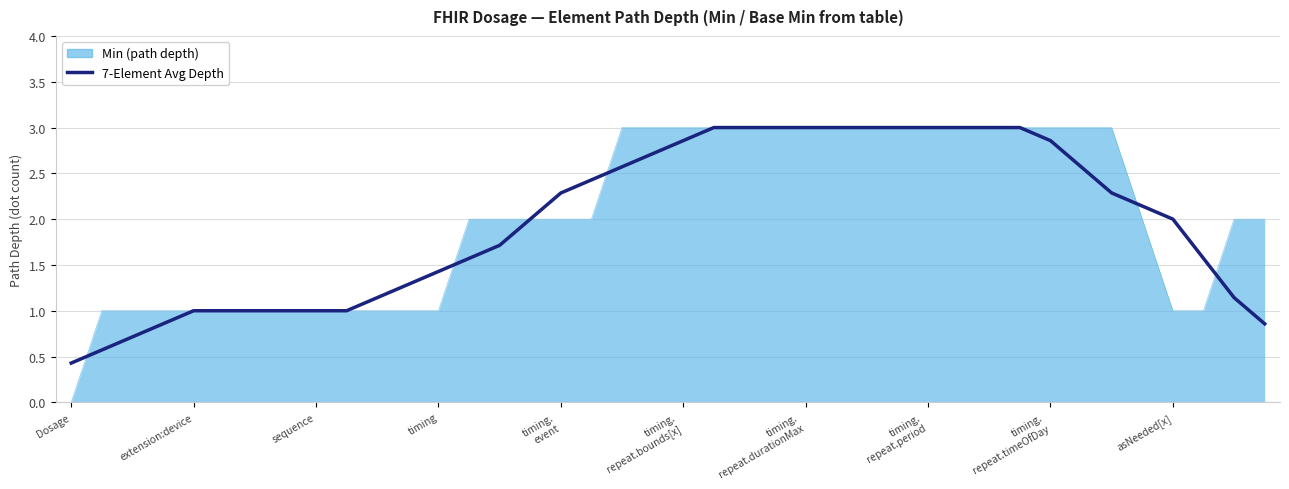

Count the number of data series in this chart.

2